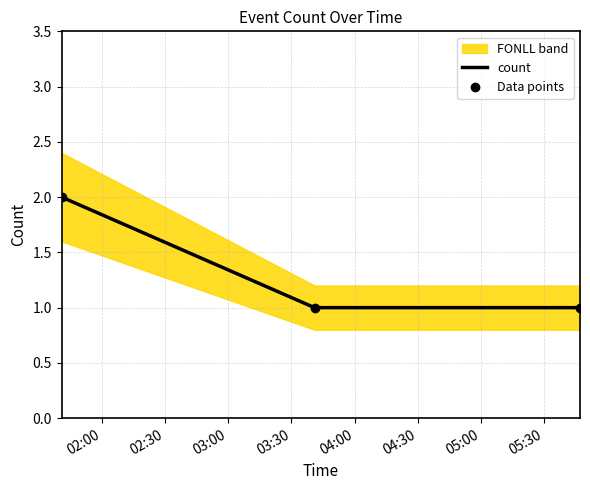

Reading right to left, what are all the values shown in this chart?

count: 1	1	2
Data points: 1	1	2